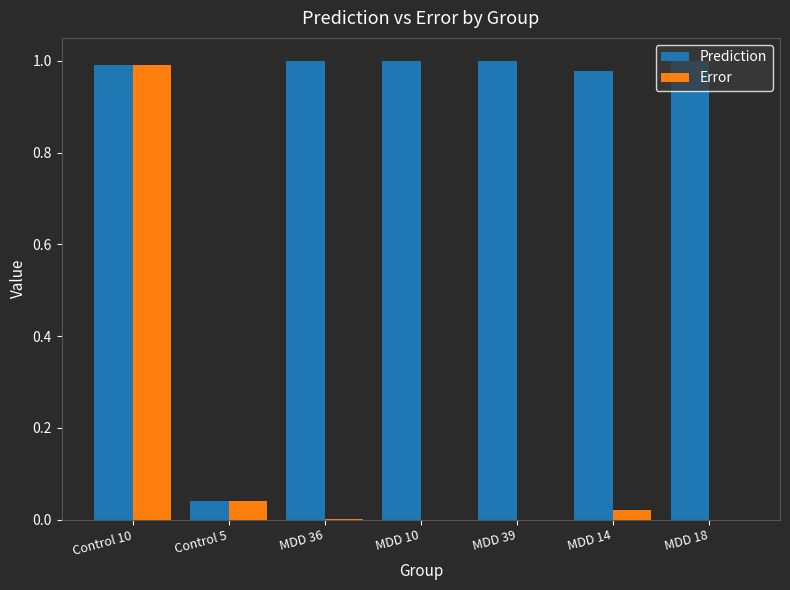

At which category is the sum across all series the highest?

Control 10